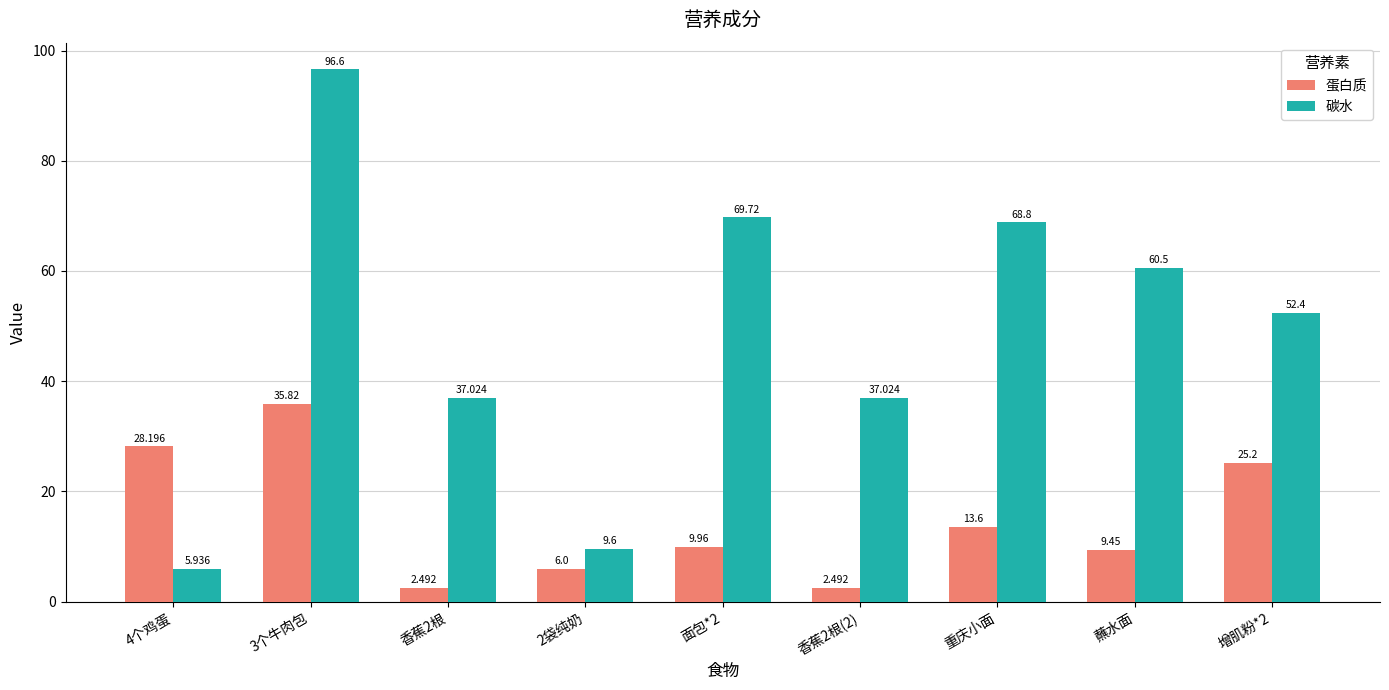

Is it true that 碳水 equals 3.8 at 2袋纯奶?

False